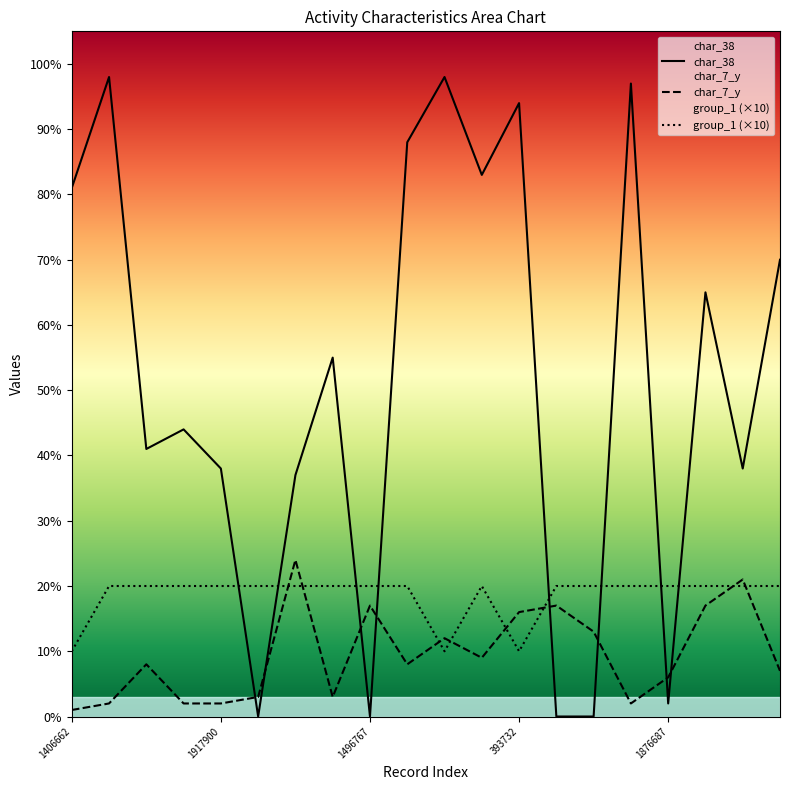

Rank the series by their average value, from highest to lowest.

char_38, group_1 (×10), char_7_y